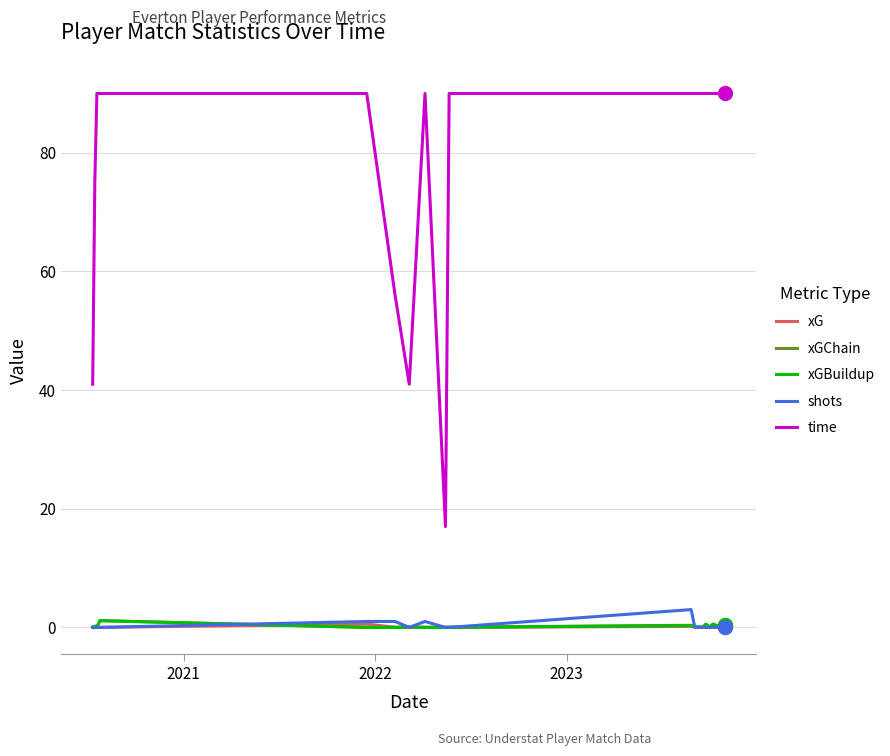

What is the maximum value for xGBuildup?

1.1